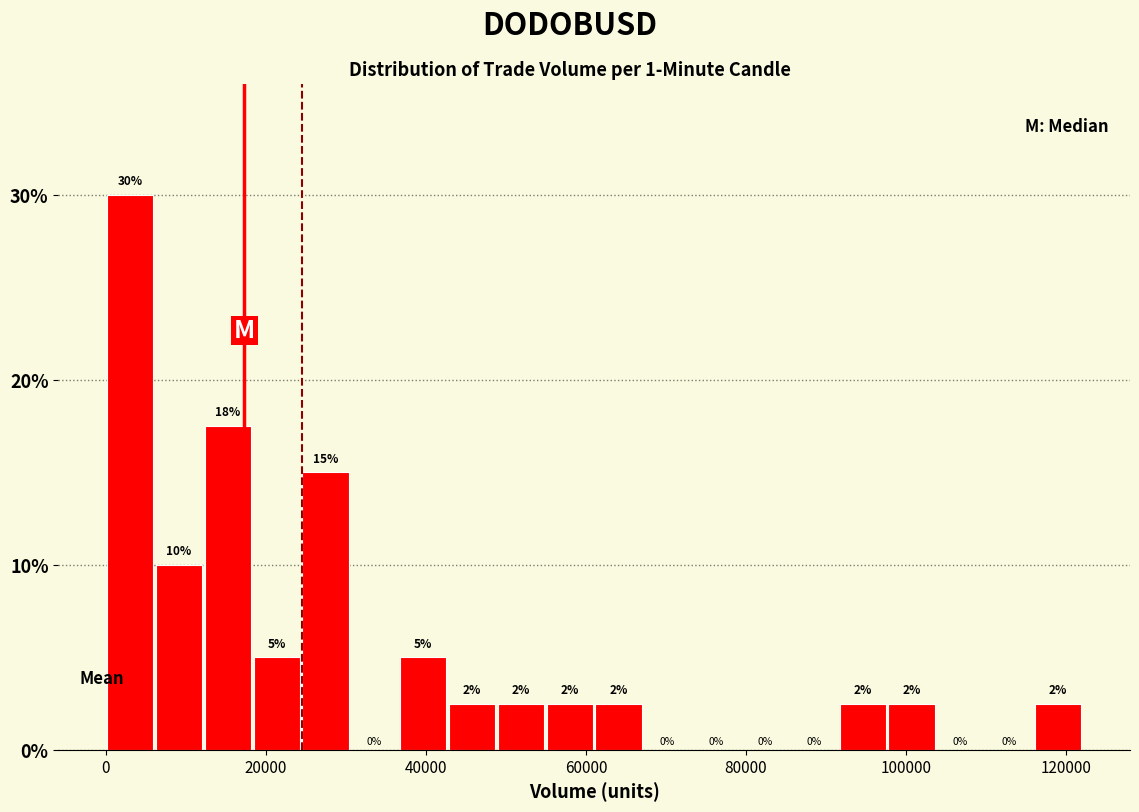

Around what value on the x-axis is the tallest bar? Give the approximate position of its centre, as read against the axis.

4000